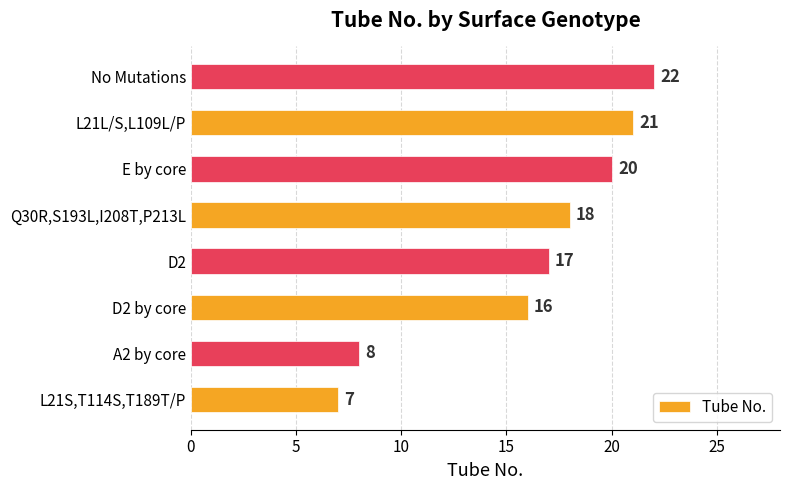

How many data points are less than 18?

4